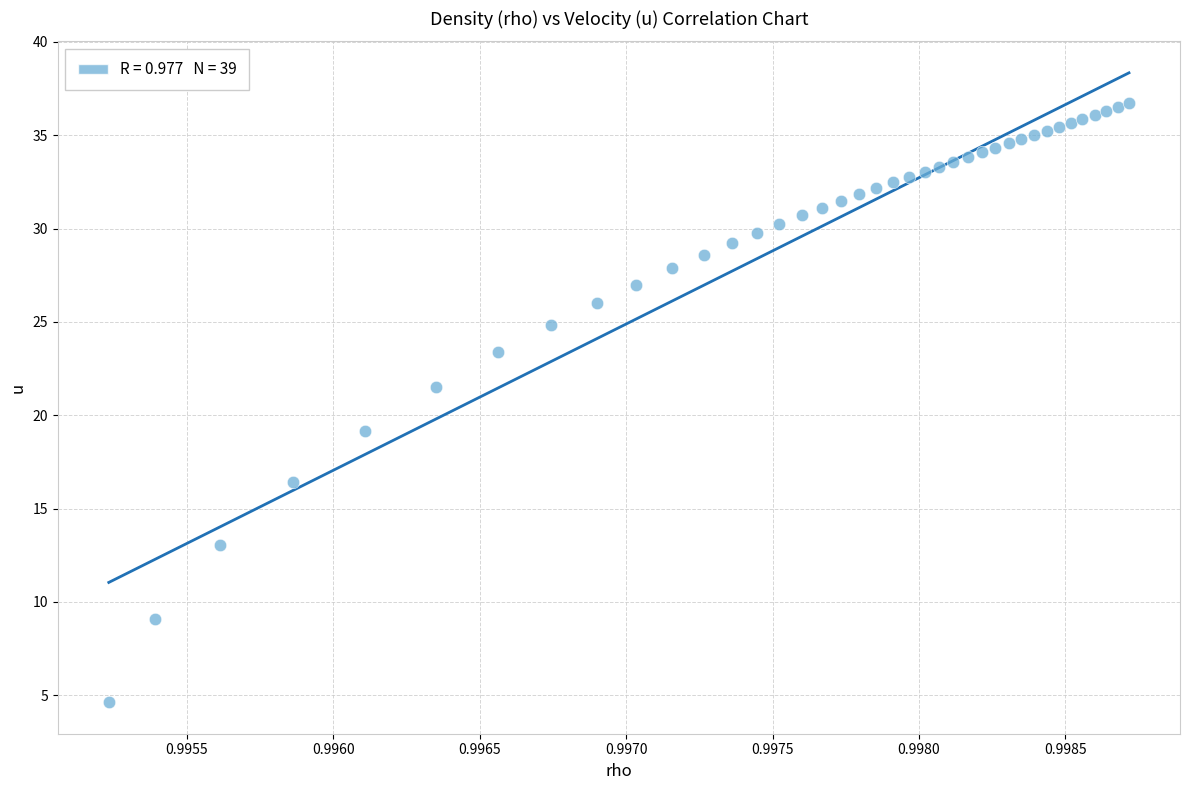

What is the range of Y values (max minus min)?

32.1